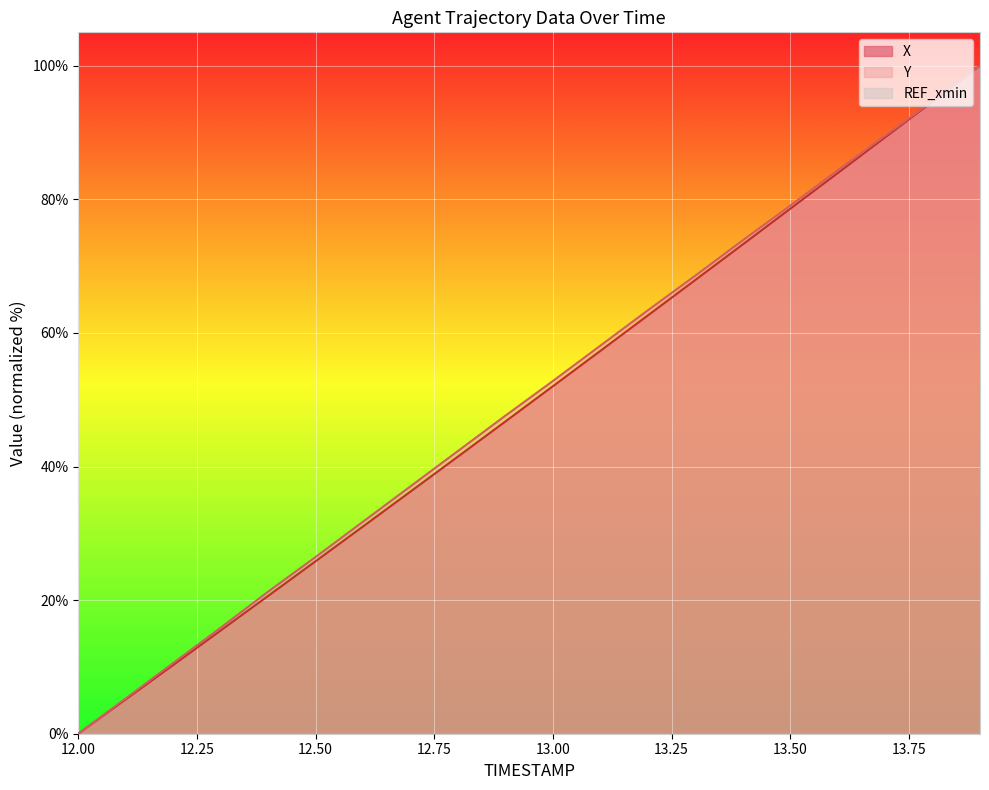

Which series changed the most between 12.2 and 13.5?

Y